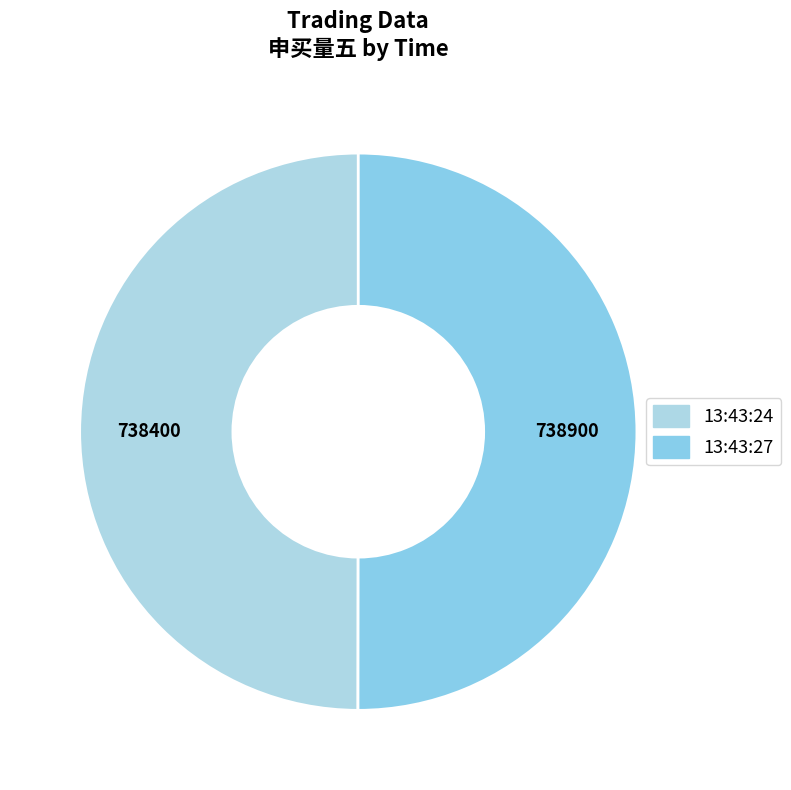

Which category accounts for the majority?

13:43:27